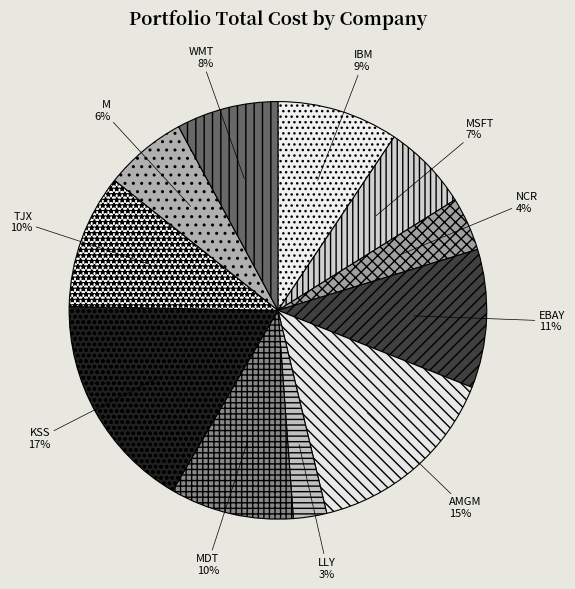

What percentage is the KSS slice, to the nearest percent?

17%